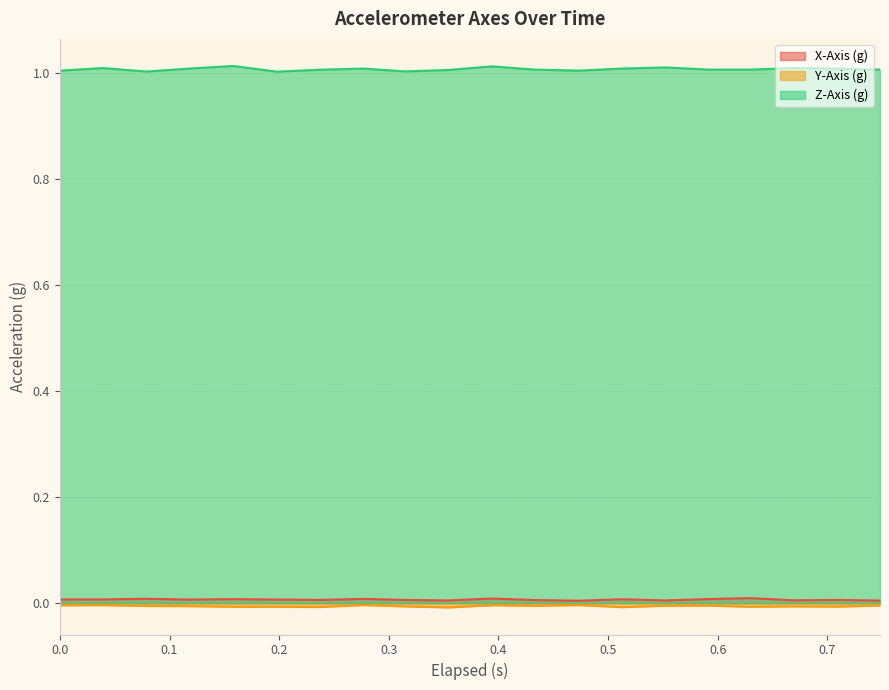

What is the label of the 1st point from the right?

0.748